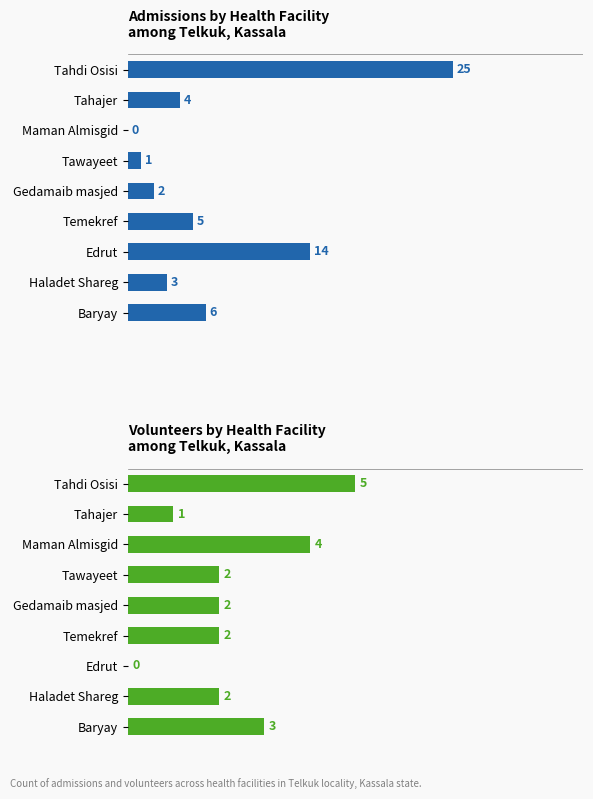

What are all the series names shown in the legend?

Admissions, Volunteers